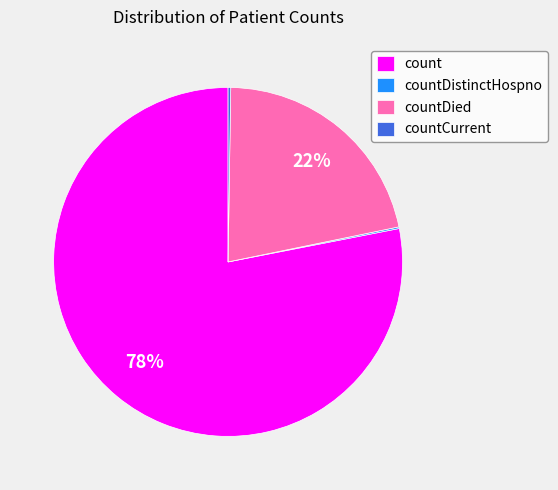

Which category accounts for the majority?

count